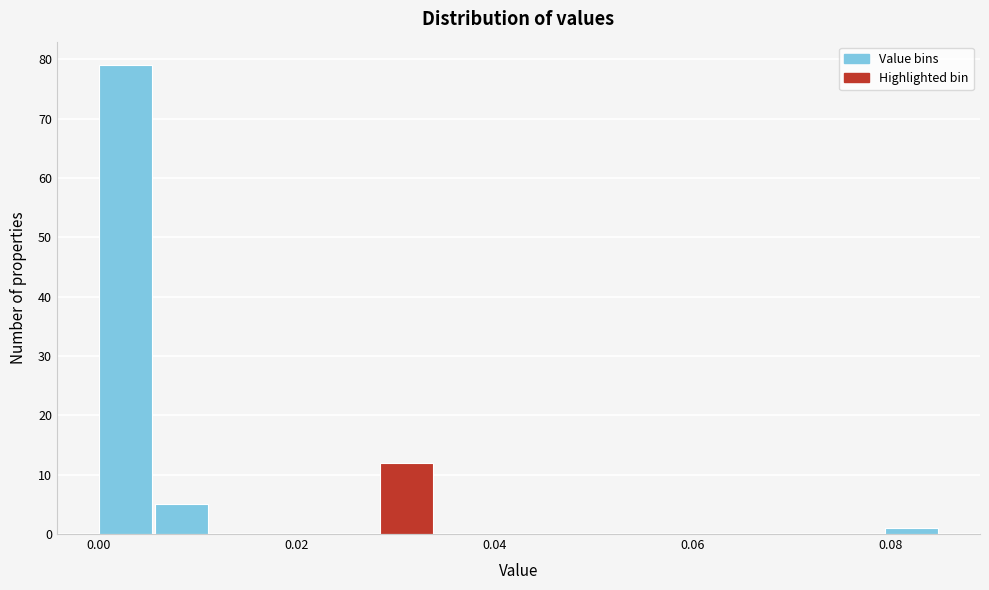

Read against the x-axis, roughly where is the centre of the tallest bar?

0.002